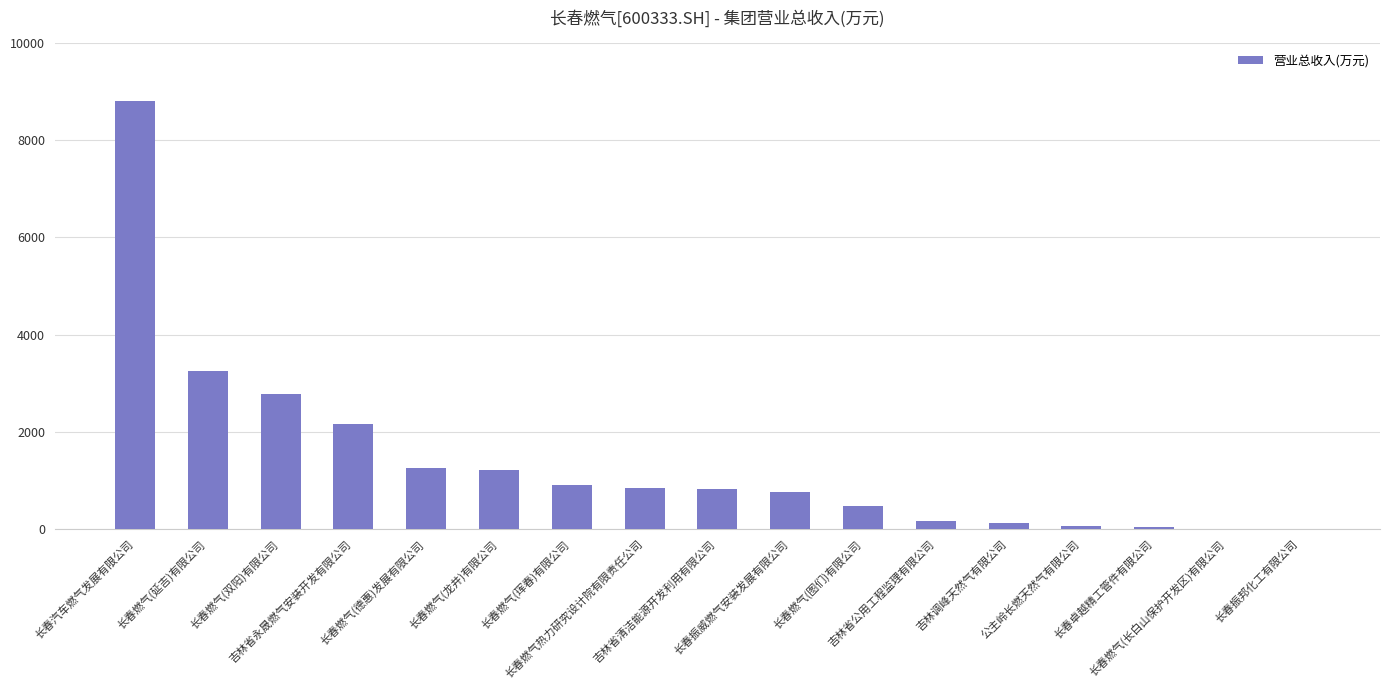

Is it true that the value at 吉林省公用工程监理有限公司 is 157.7?

True